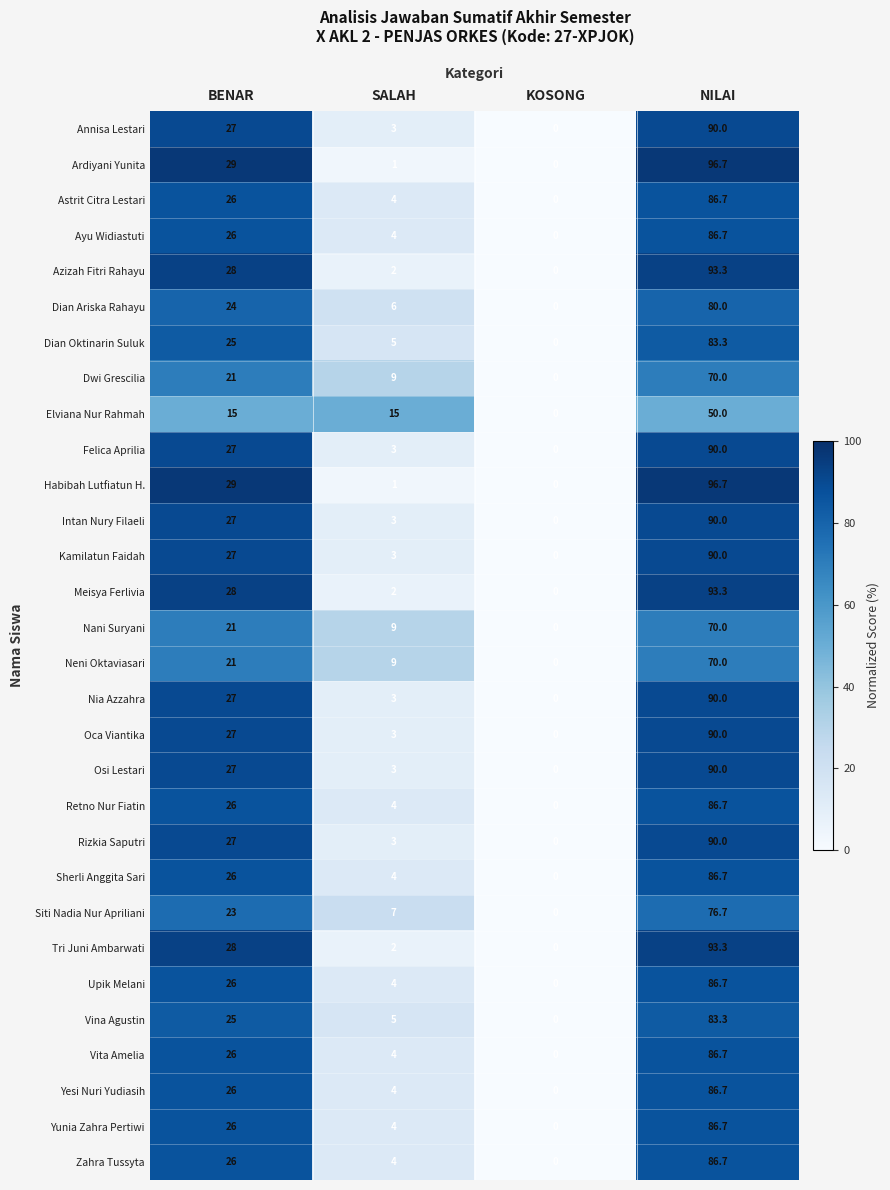

List the labels in order of Zahra Tussyta value, smallest first.

KOSONG, SALAH, BENAR, NILAI